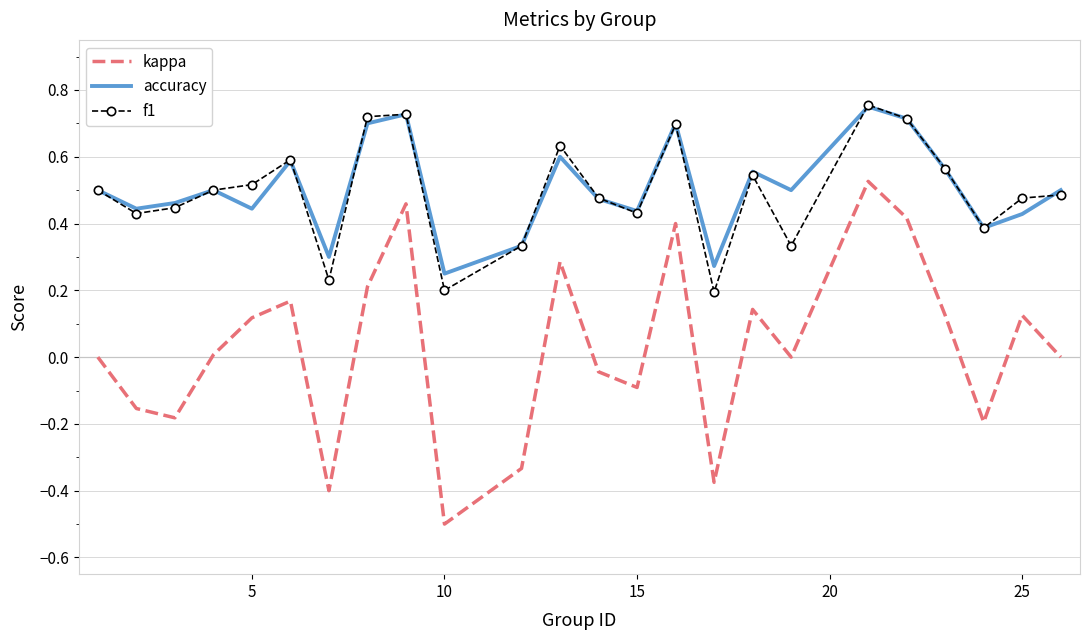

Which series has the largest range (max minus min)?

kappa